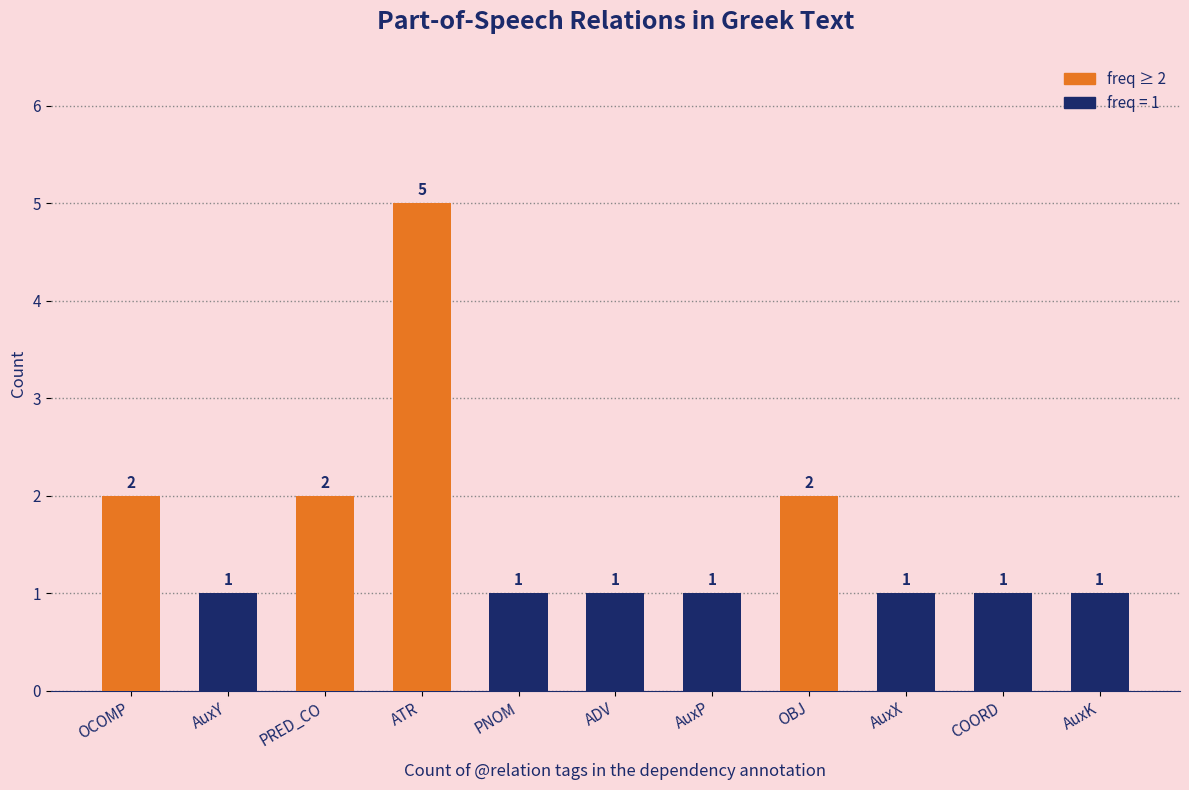

How many data points does each series have?

11